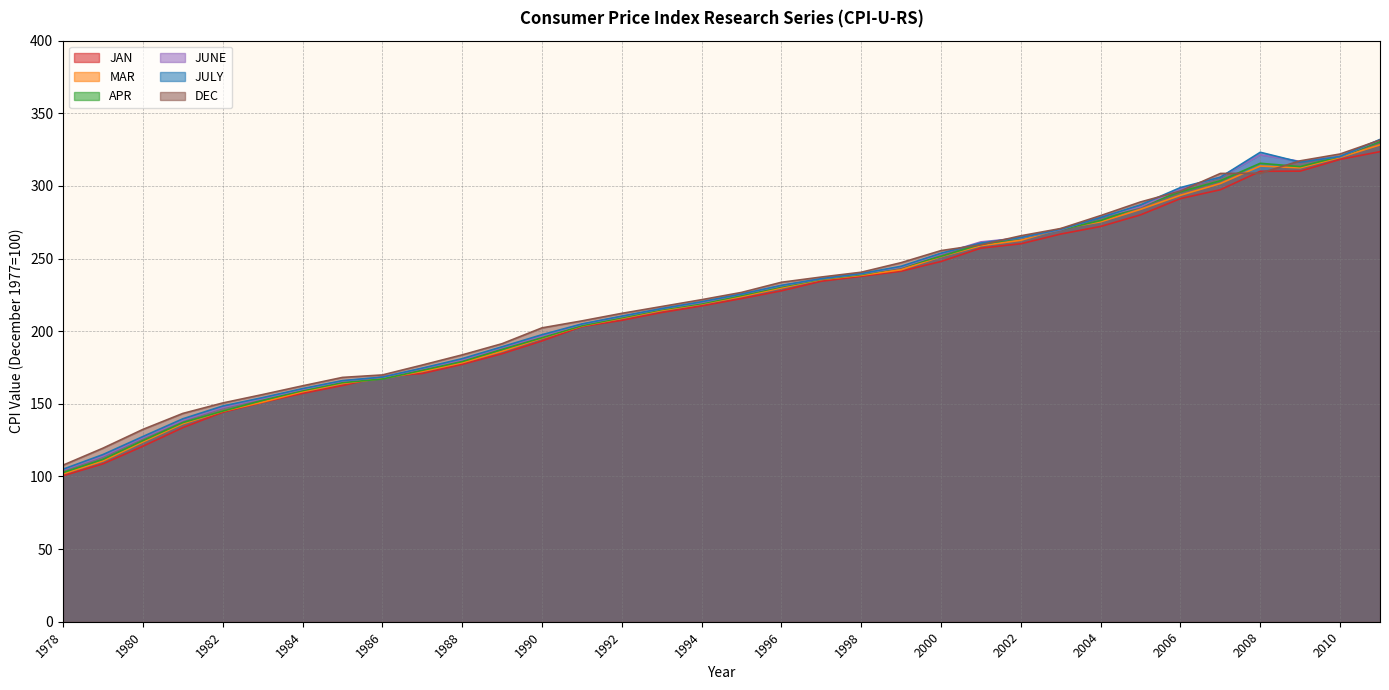

Read the DEC value at 2000.

255.5